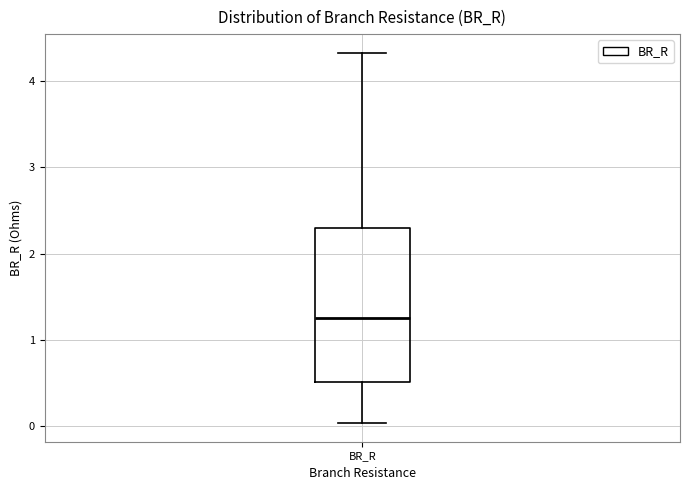

Transcribe this box plot: give where the median line is, the range the box spans, and where the two whiskers end, as read against the y-axis. The values are not printed on the chart, so give them approximately, as read against the axis.

median 1.3, box 0.5 to 2.3, whiskers 0.0 to 4.3